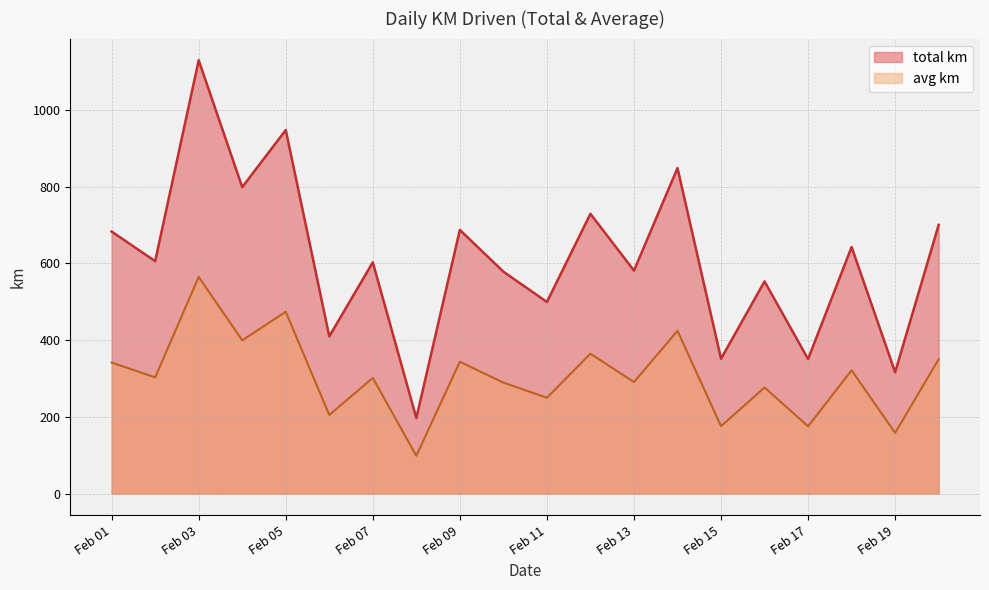

Which series has the widest spread of values?

total km